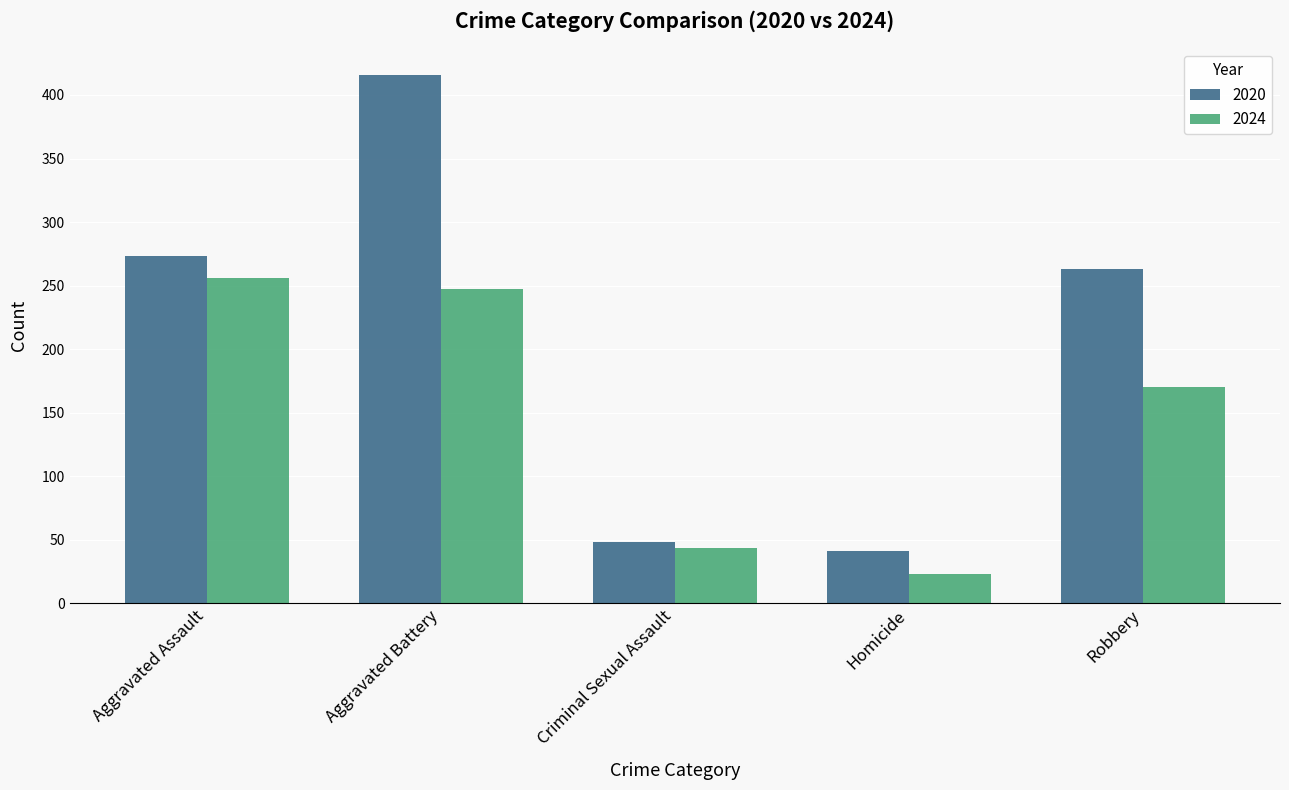

What is the label of the 1st bar from the right?

Robbery